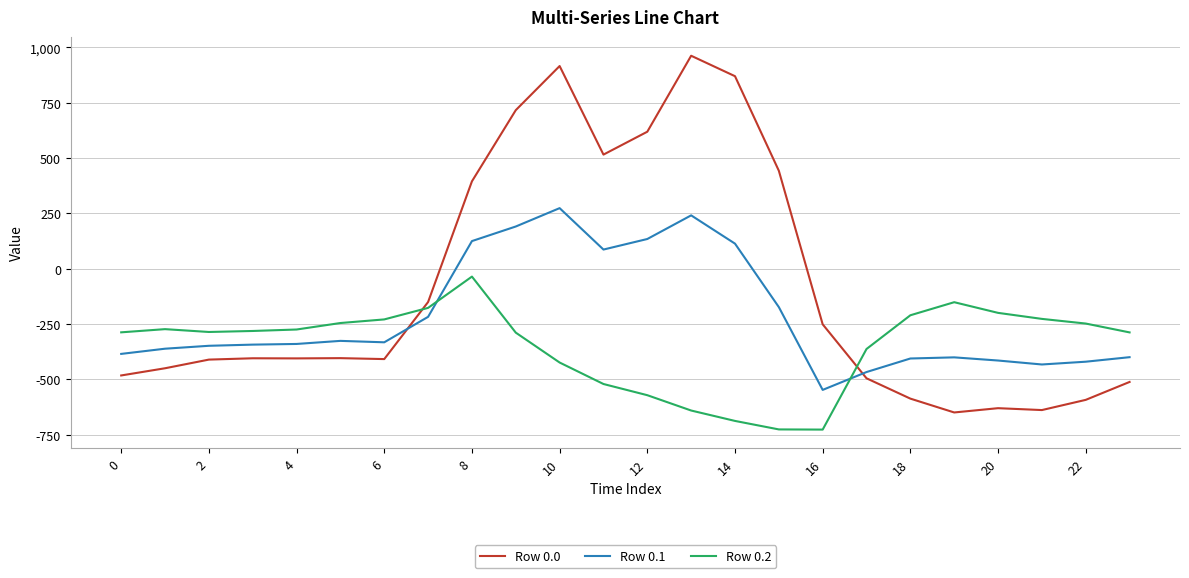

What is the difference between the maximum and minimum values in the Row 0.2 series?

691.3